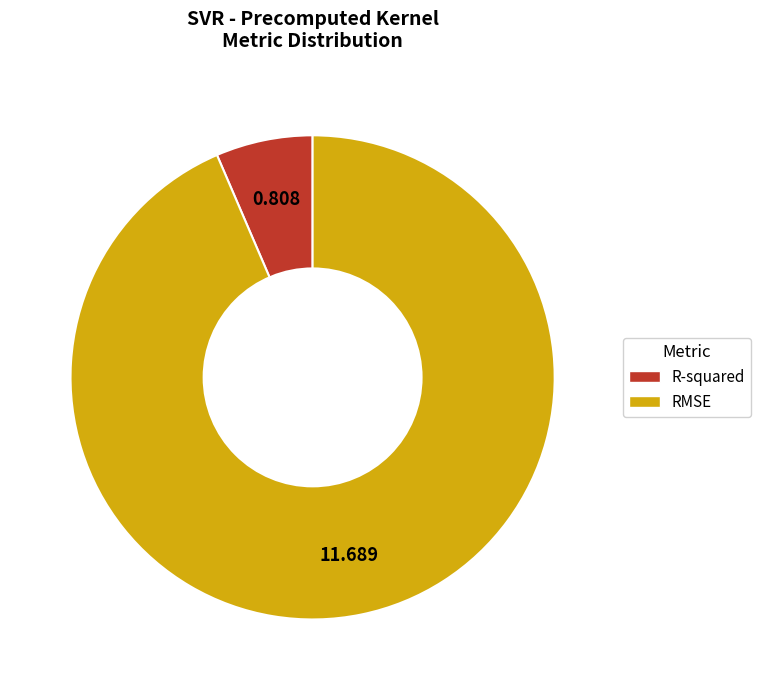

Combined, do R-squared and RMSE account for over 50%?

Yes